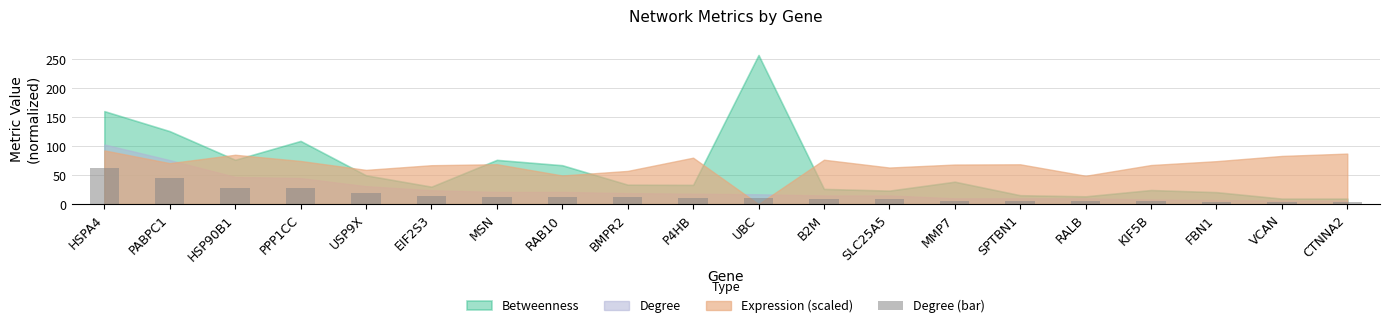

Is it true that the value at HSPA4 is 26.4?

False